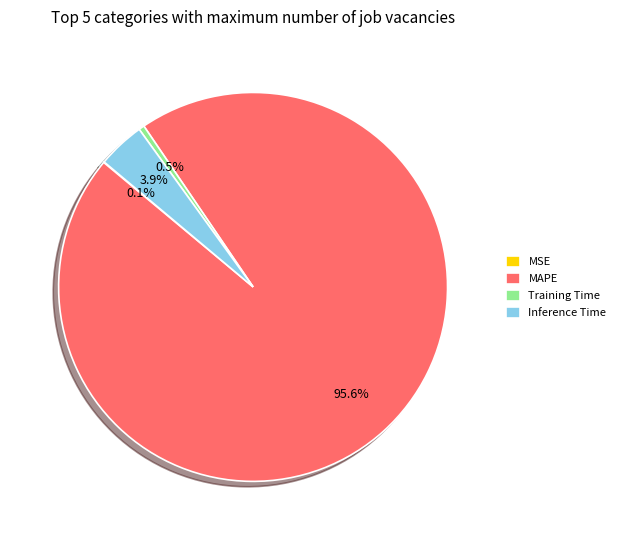

What is the majority slice?

MAPE